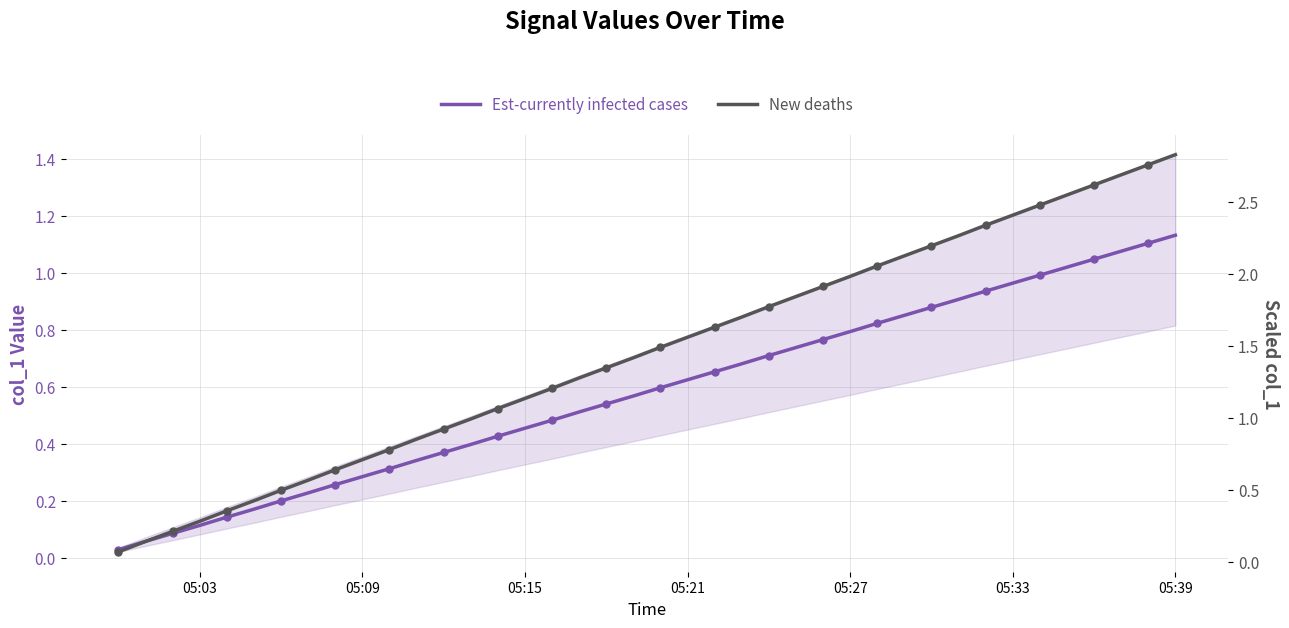

List the series in order of their peak value, lowest first.

Est-currently infected cases, New deaths